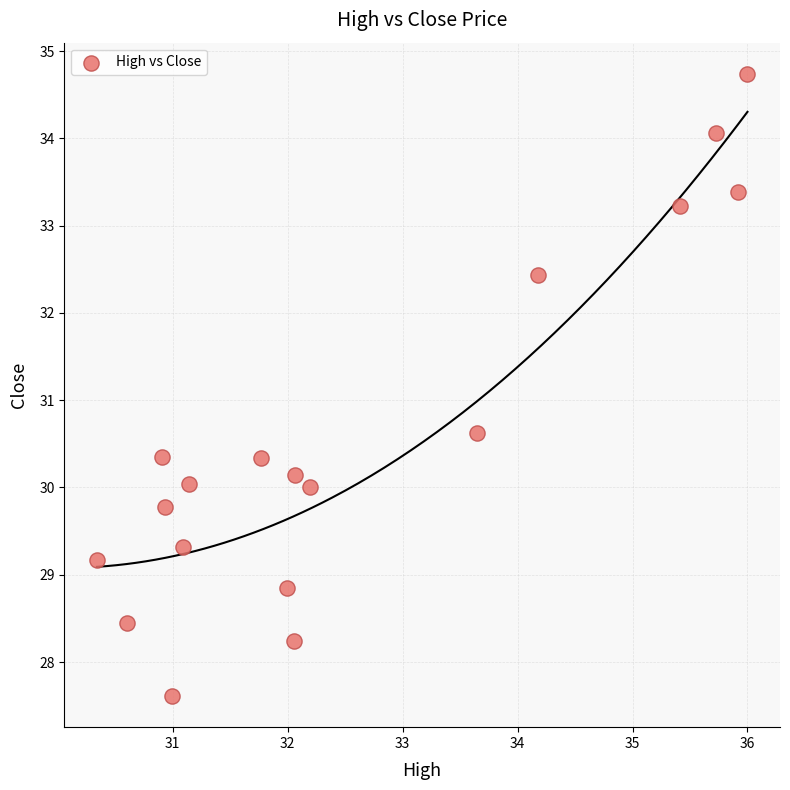

What is the range of Y values (max minus min)?

7.1